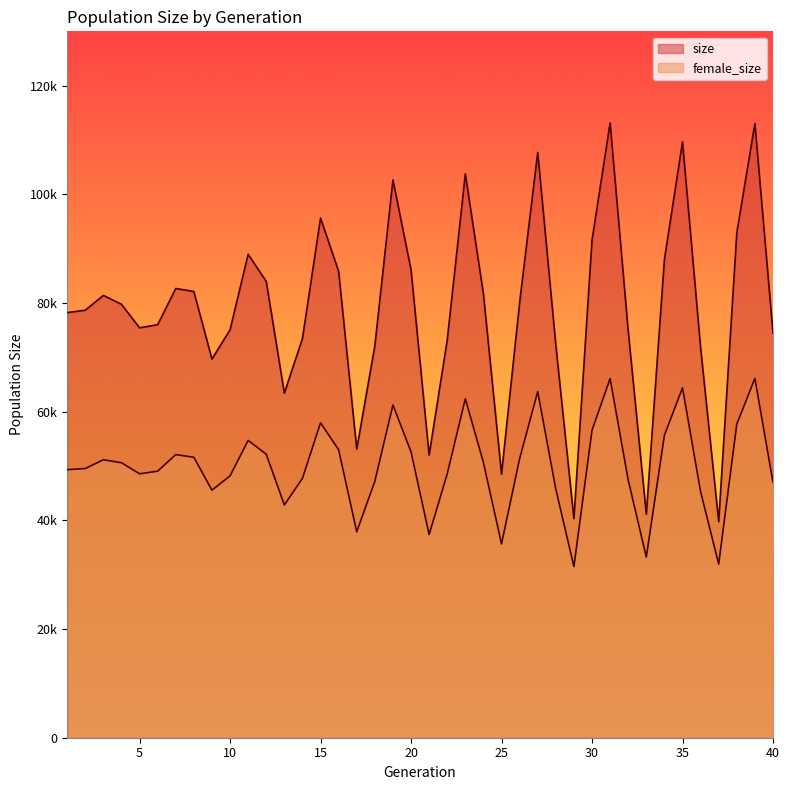

What is the approximate value of female_size at 20?

52614